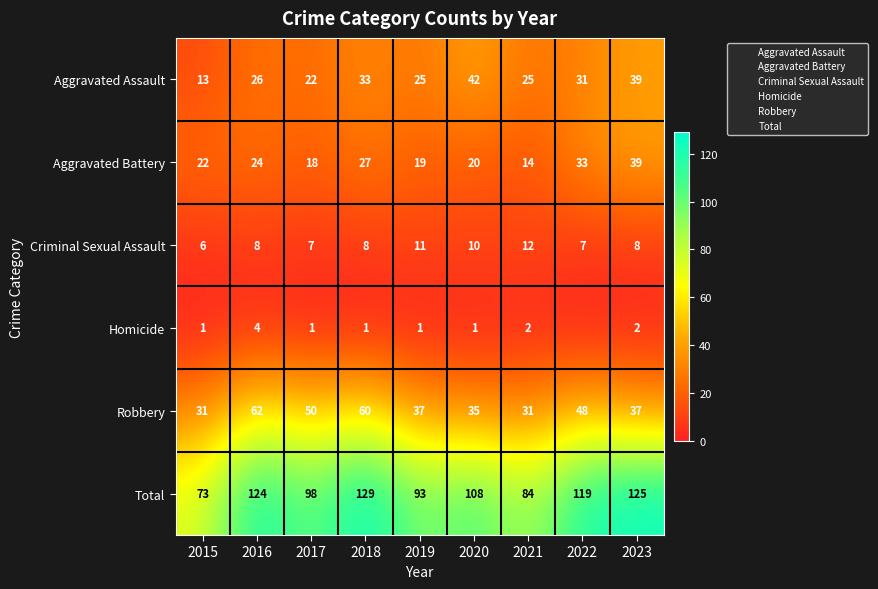

What is the lowest value of the Aggravated Assault series?

13